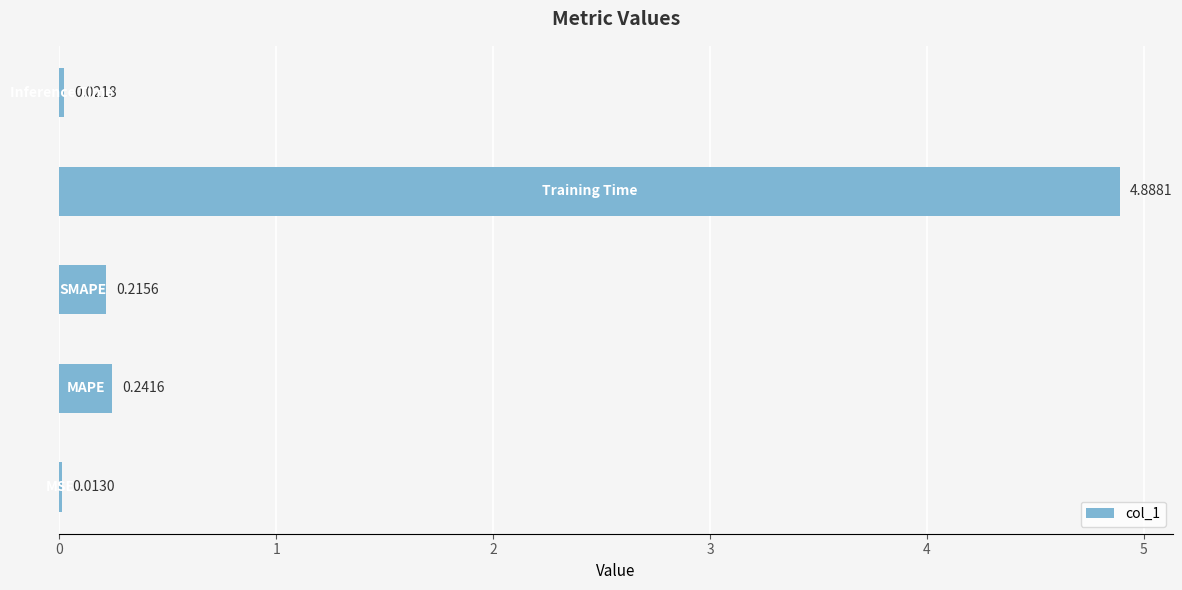

How many distinct data groups are displayed?

1